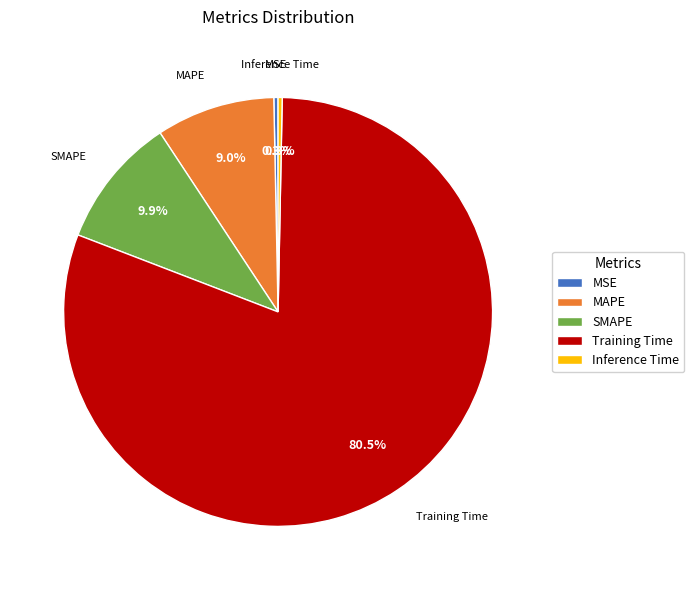

To the nearest percent, what portion does MAPE represent?

9%